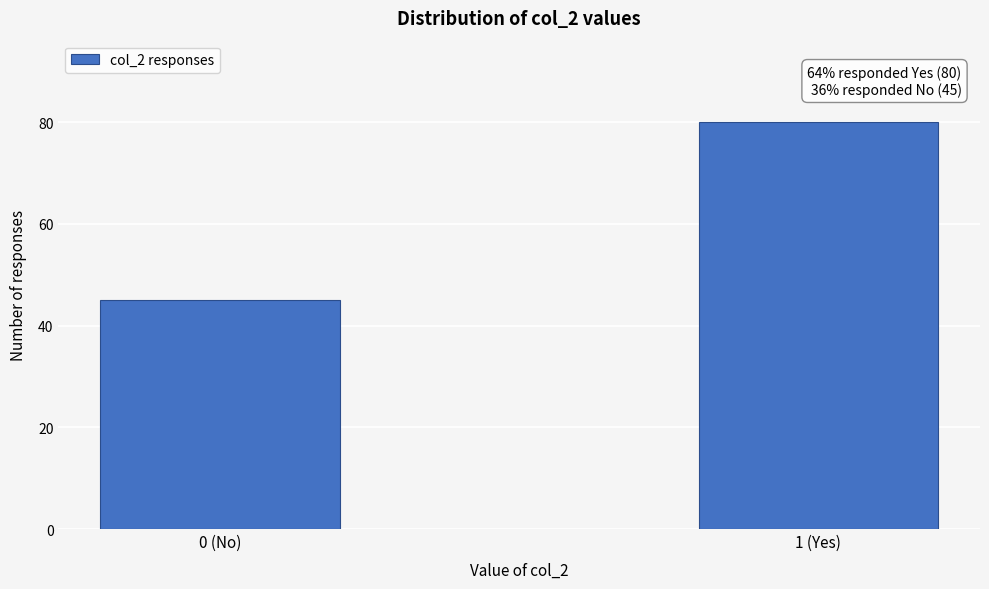

Reading right to left, list all the values displayed in this chart.

80	45